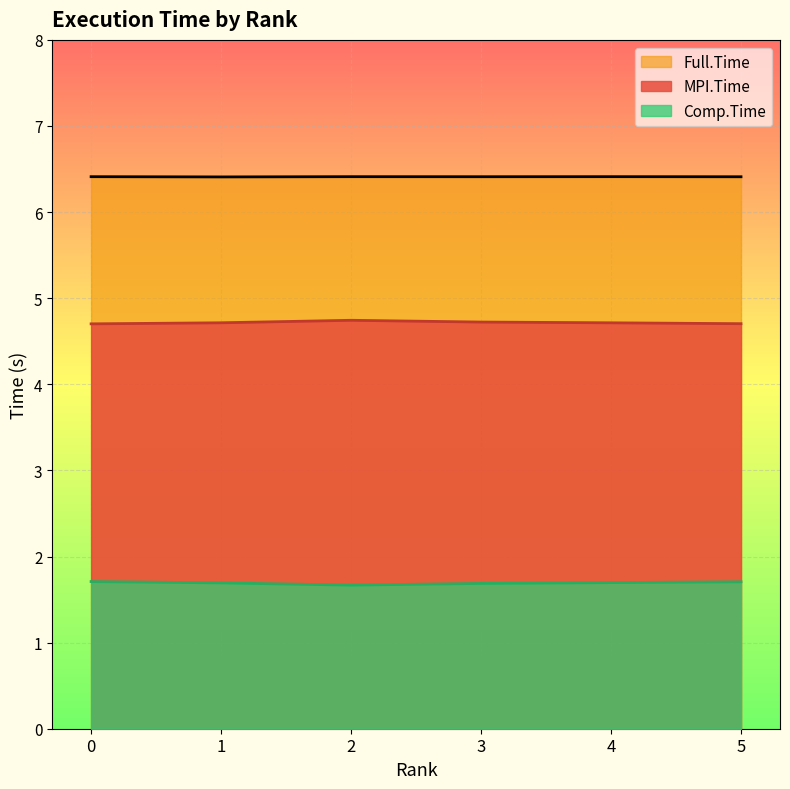

Which category has the highest value across all series?

4